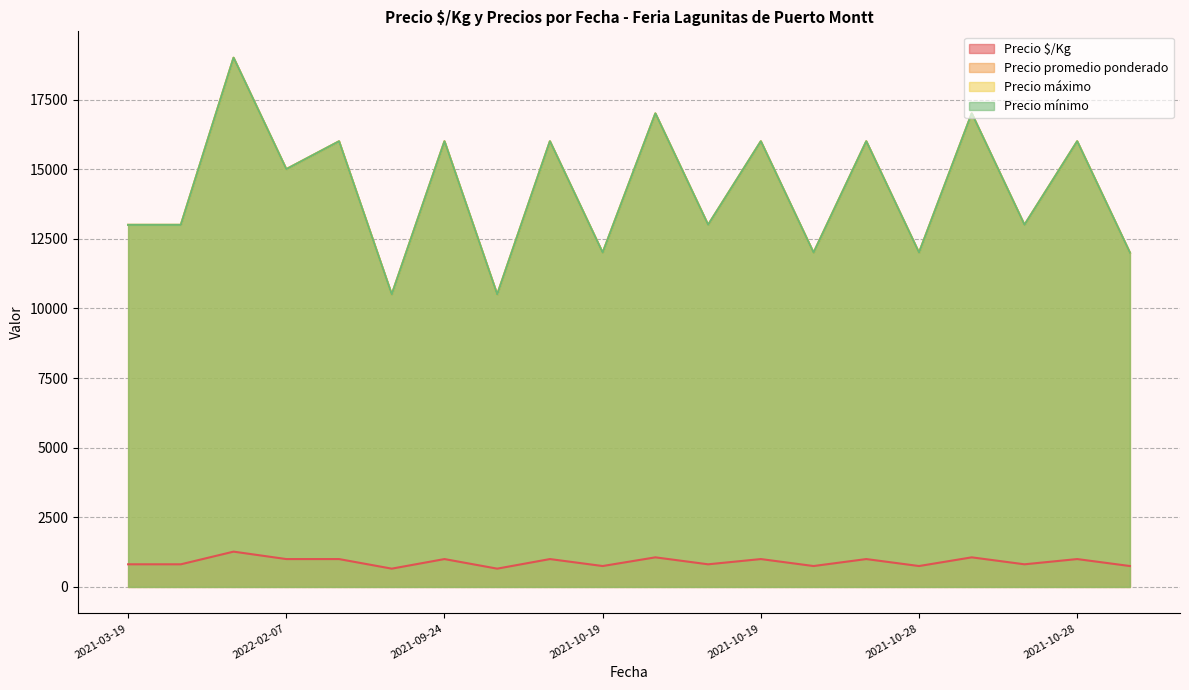

How many interior local peaks does the Precio máximo series have?

9